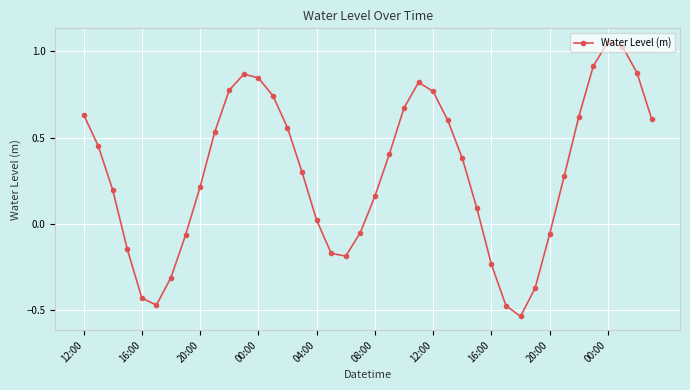

What is the sum of all values?

11.9